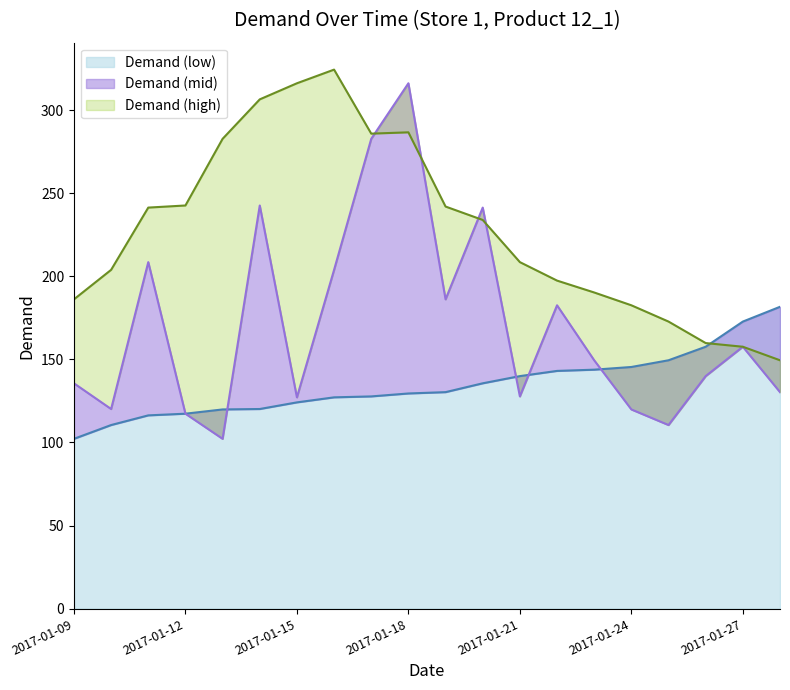

Reading left to right, transcribe all the data shown in this chart.

Demand (low): 102.2	110.5	116.3	117.3	119.9	120.1	124.1	127.2	127.7	129.5	130.3	135.6	139.9	143.1	143.8	145.4	149.5	157.6	172.8	181.7
Demand (mid): 135.6	120.1	208.5	117.3	102.2	242.6	127.2	203.9	282.7	316.2	186.1	241.4	127.7	182.6	149.5	119.9	110.5	139.9	157.6	130.3
Demand (high): 186.1	203.9	241.4	242.6	282.7	306.5	316.2	324.4	285.9	286.7	242.0	233.9	208.5	197.4	190.3	182.6	172.8	159.8	157.6	149.5